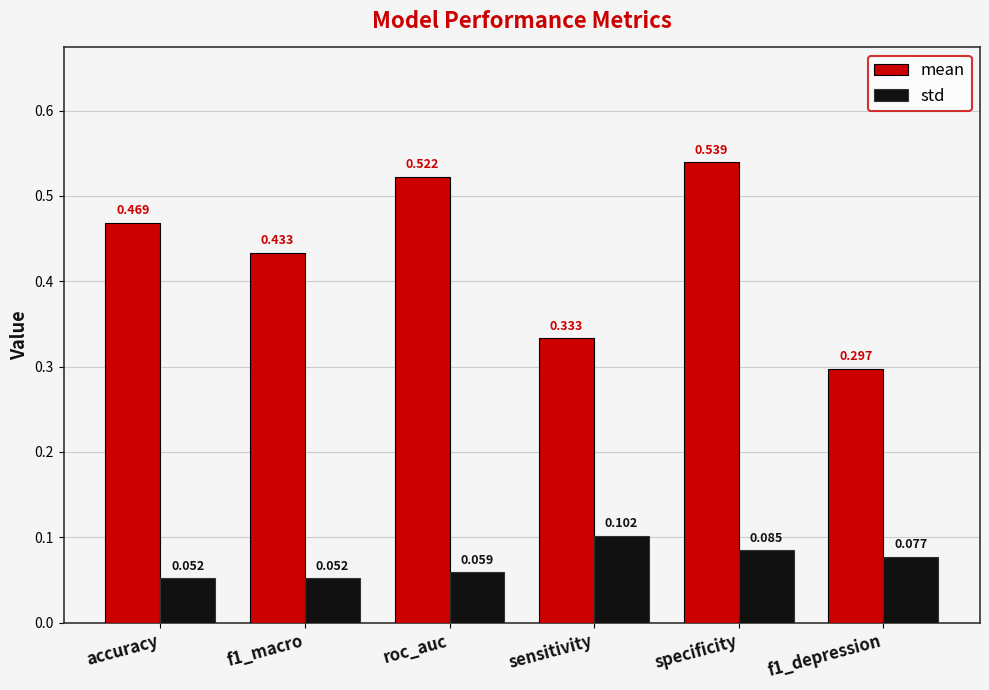

Is the value of mean at roc_auc greater than the value of std at accuracy?

Yes